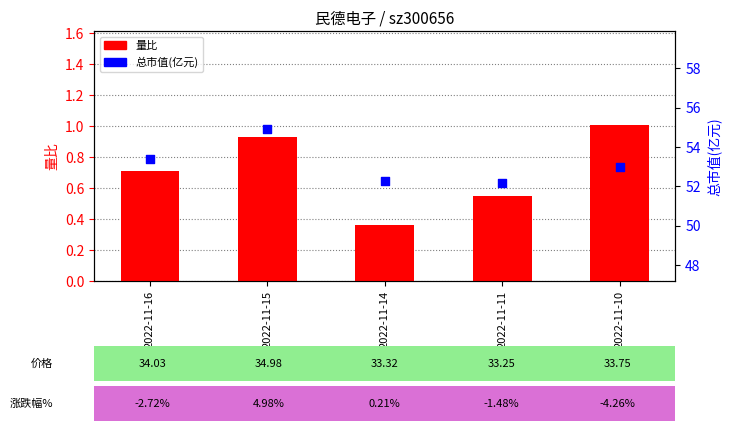

At how many categories does at least one series exceed 14?

5